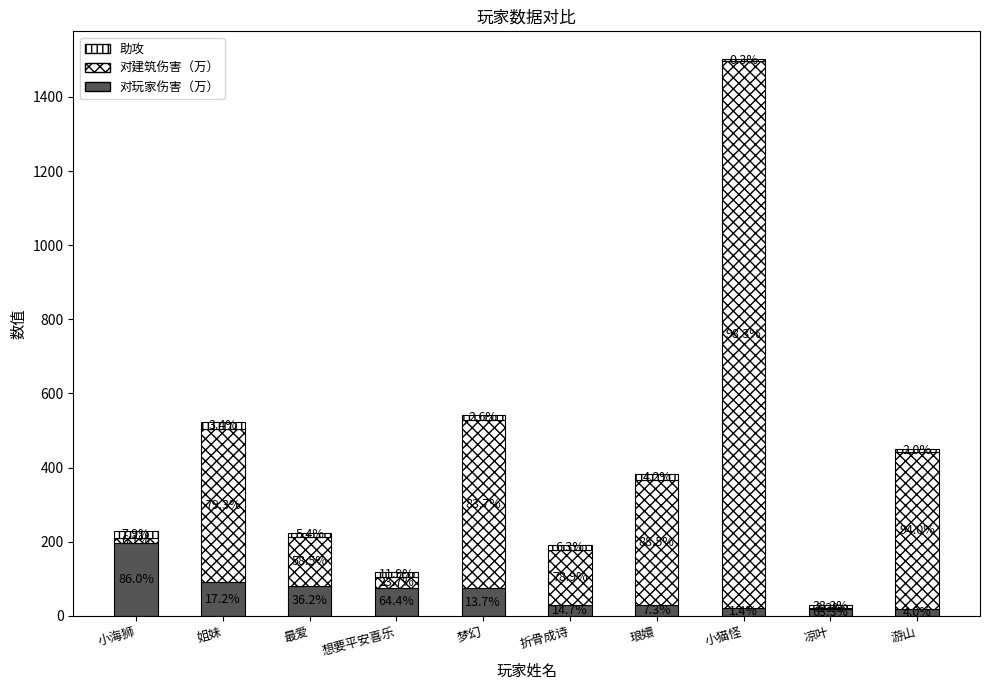

Which series changed the most between 小海狮 and 折骨成诗?

对玩家伤害（万）